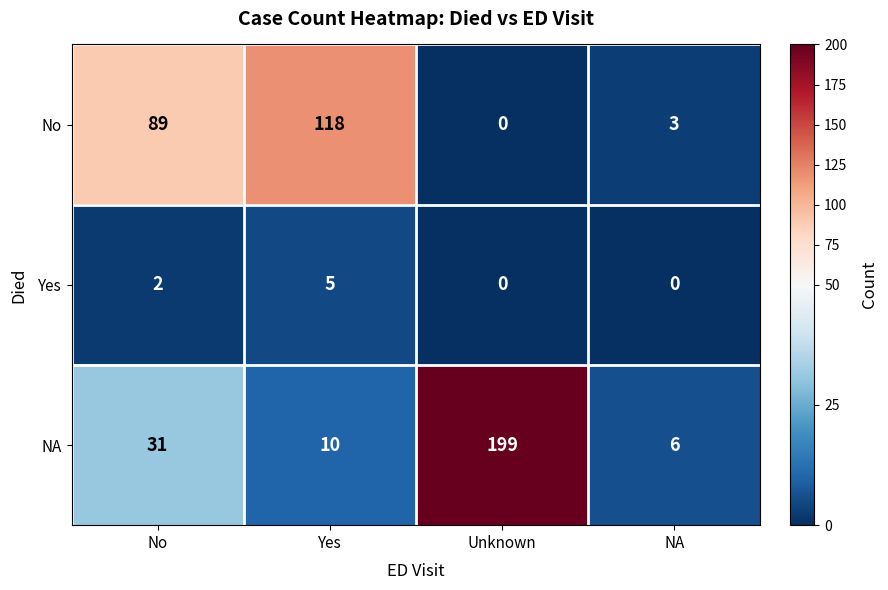

Reading right to left, transcribe all the data shown in this chart.

No: 3	0	118	89
Yes: 0	0	5	2
NA: 6	199	10	31